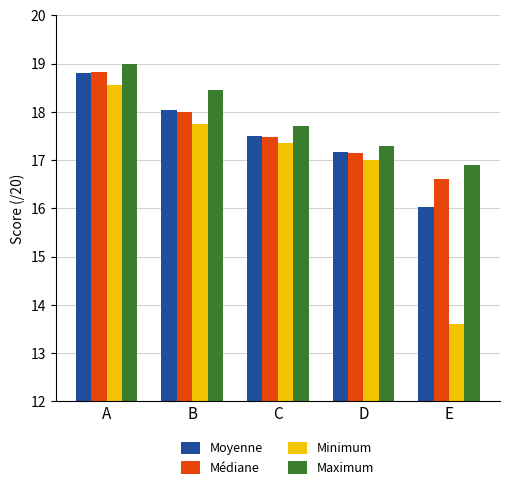

At which category is the sum across all series the highest?

A